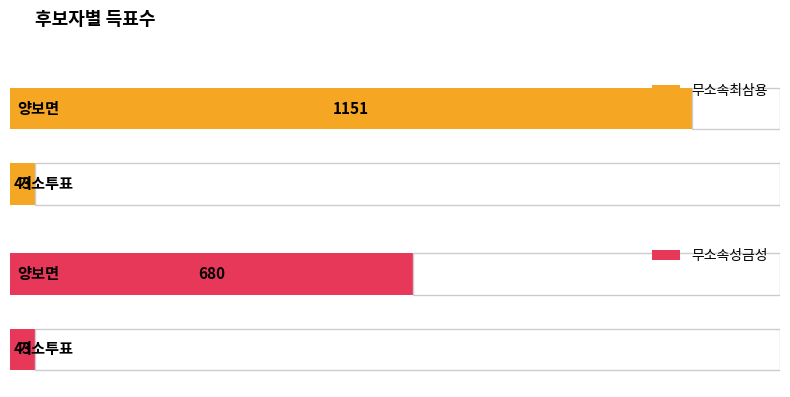

Reading left to right, extract all data points from this chart.

무소속최삼용: 43	1151
무소속성금성: 43	680